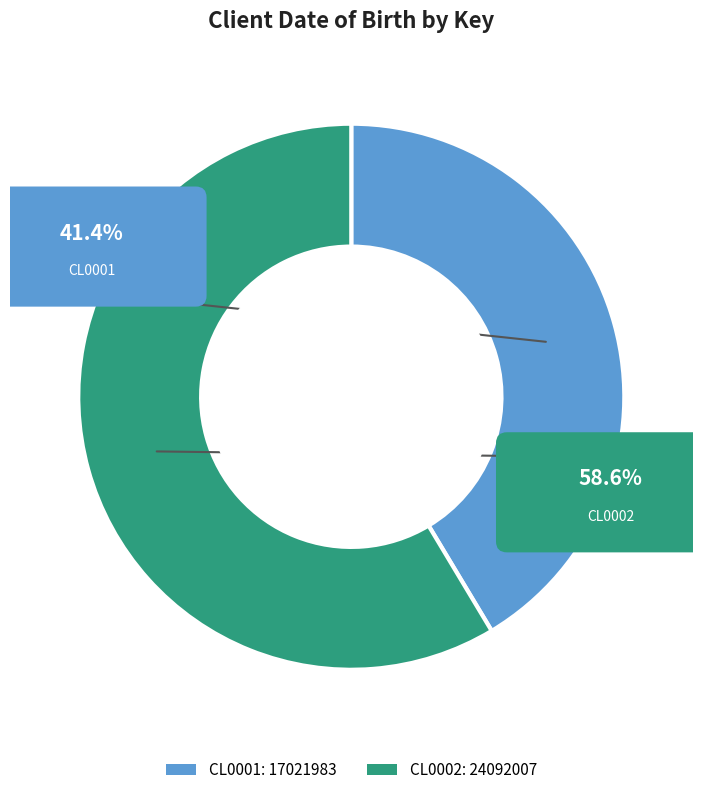

To the nearest percent, what is the combined percentage of CL0002 and CL0001?

100%